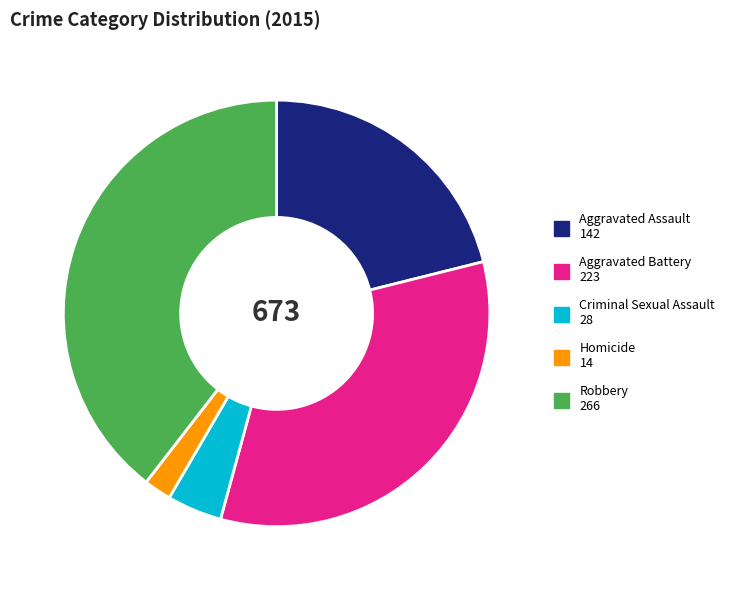

True or false: Aggravated Battery accounts for 33% of the total.

True